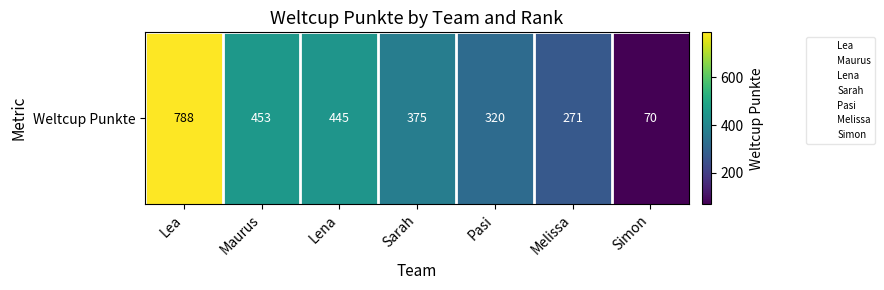

What is the change in value from Pasi to Simon?

-250